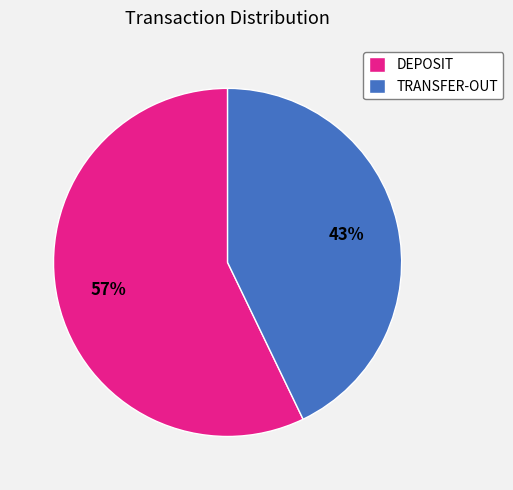

Which slice is the largest?

DEPOSIT